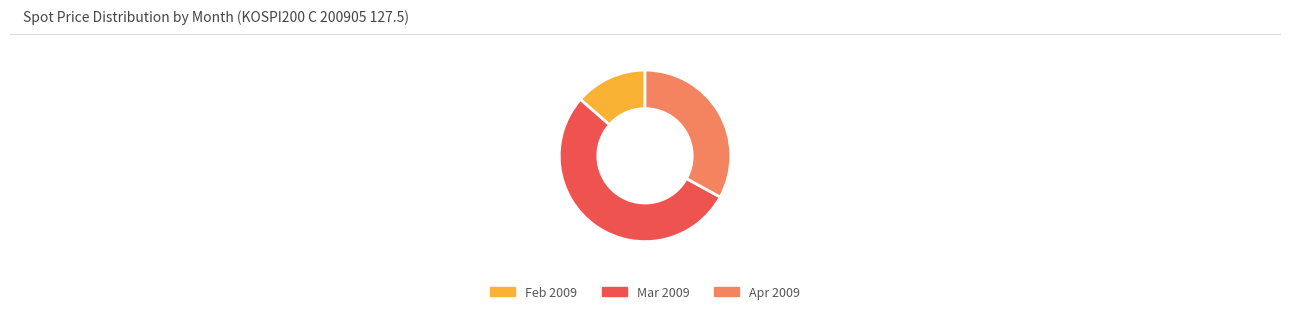

Is Mar 2009 the majority of the pie?

Yes